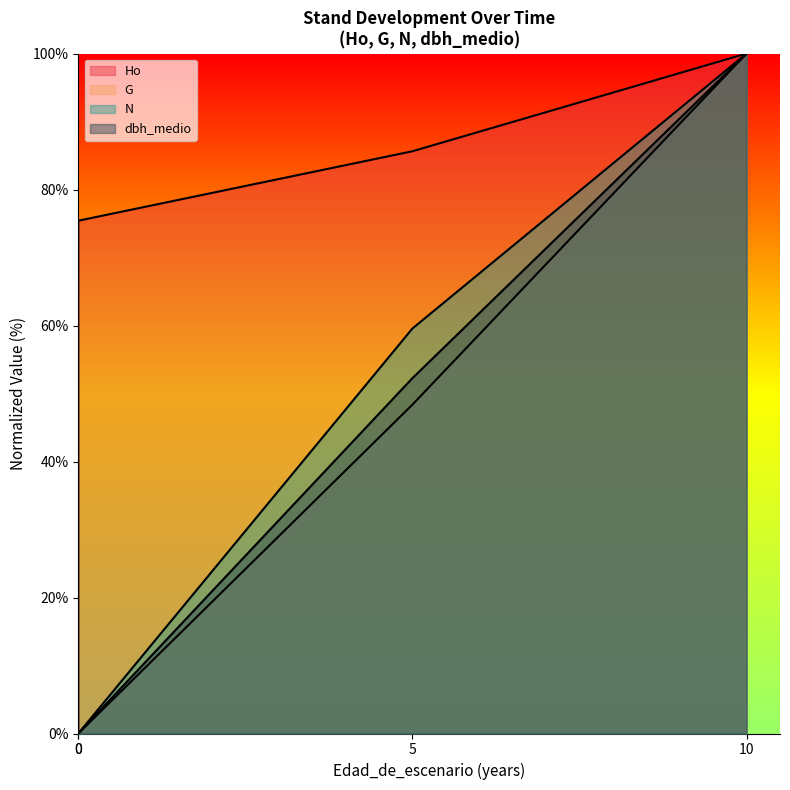

Is it true that N equals 0.0 at 0?

True